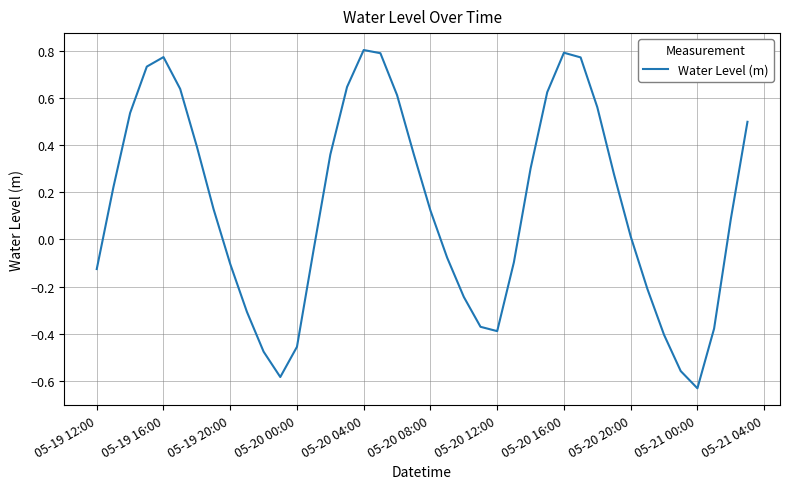

How many lines are shown in the chart?

1